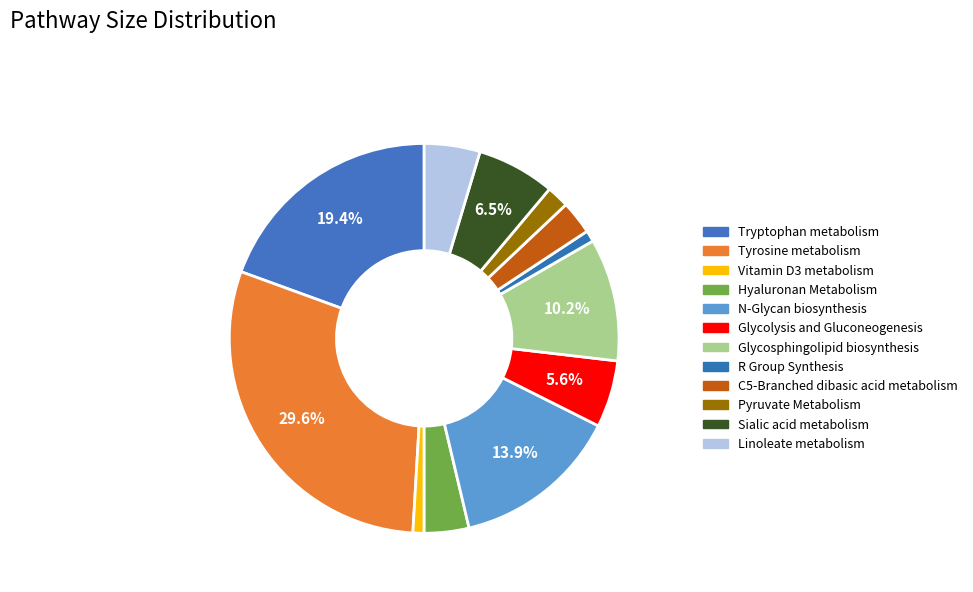

Count the number of slices in the pie.

12